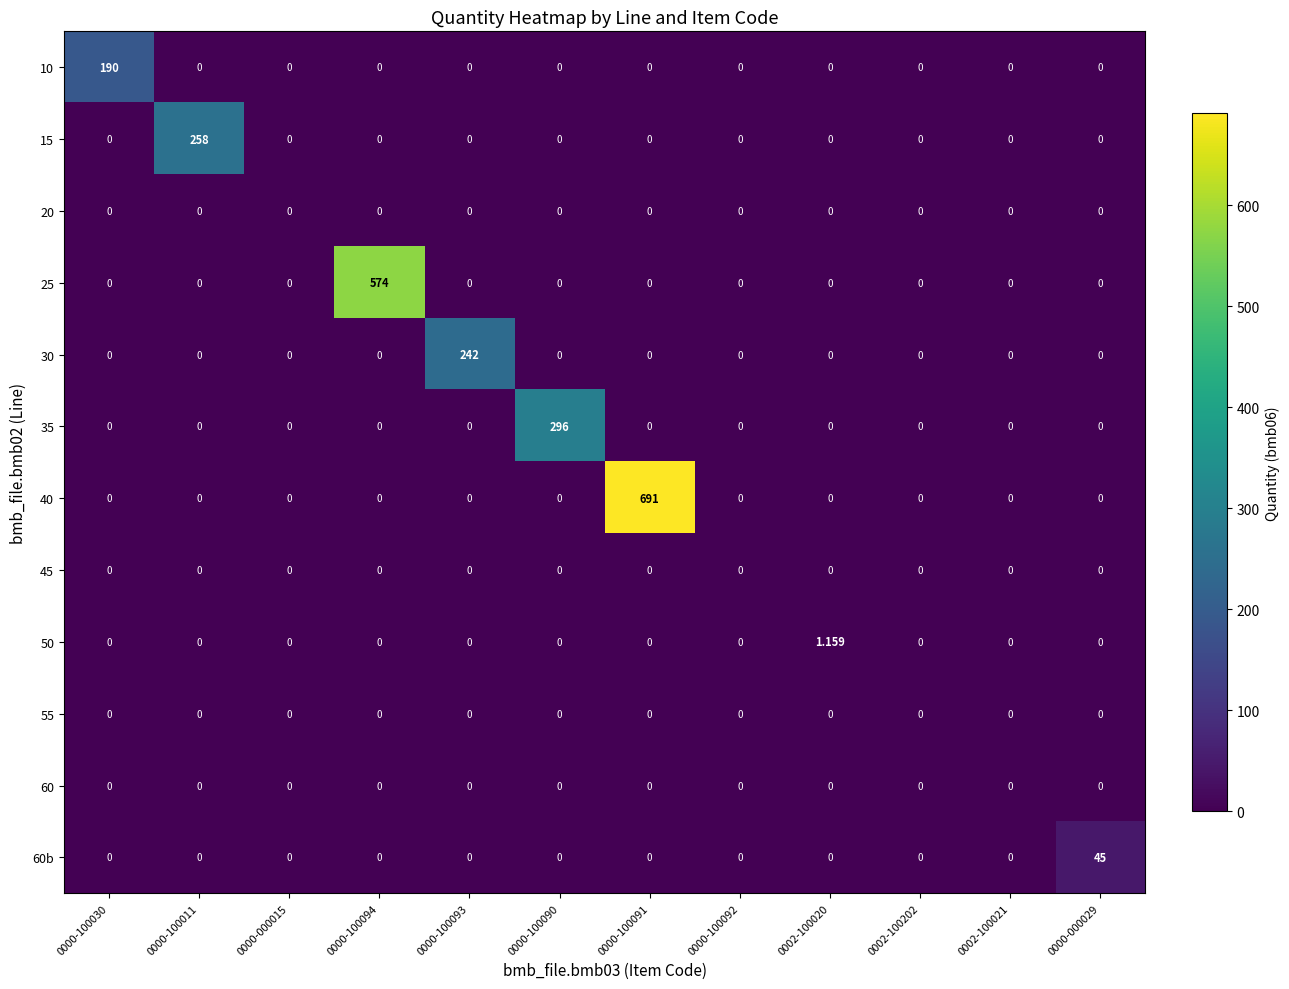

How many values in the 15 series exceed 0?

1